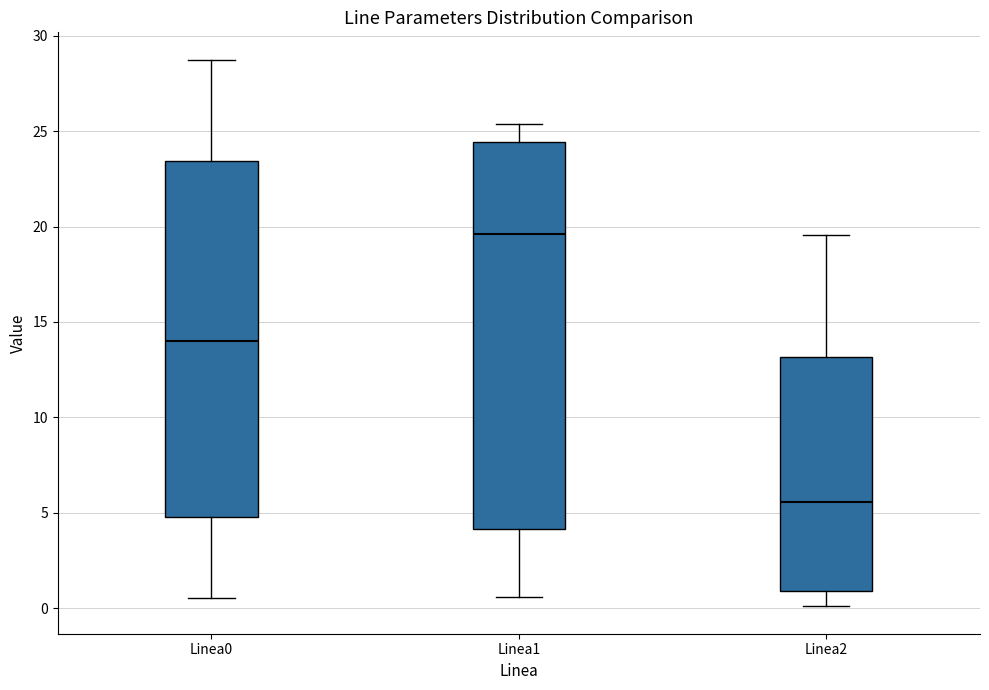

Reading left to right, transcribe this box plot: for each box, give where its median line is, the range the box spans, and where its two whiskers end, as read against the y-axis. The values are not printed on the chart, so give them approximately, as read against the axis.

Linea0: median 14.0, box 5.0 to 23.5, whiskers 0.5 to 28.5
Linea1: median 19.5, box 4.0 to 24.5, whiskers 0.5 to 25.5
Linea2: median 5.5, box 1.0 to 13.0, whiskers 0.0 to 19.5